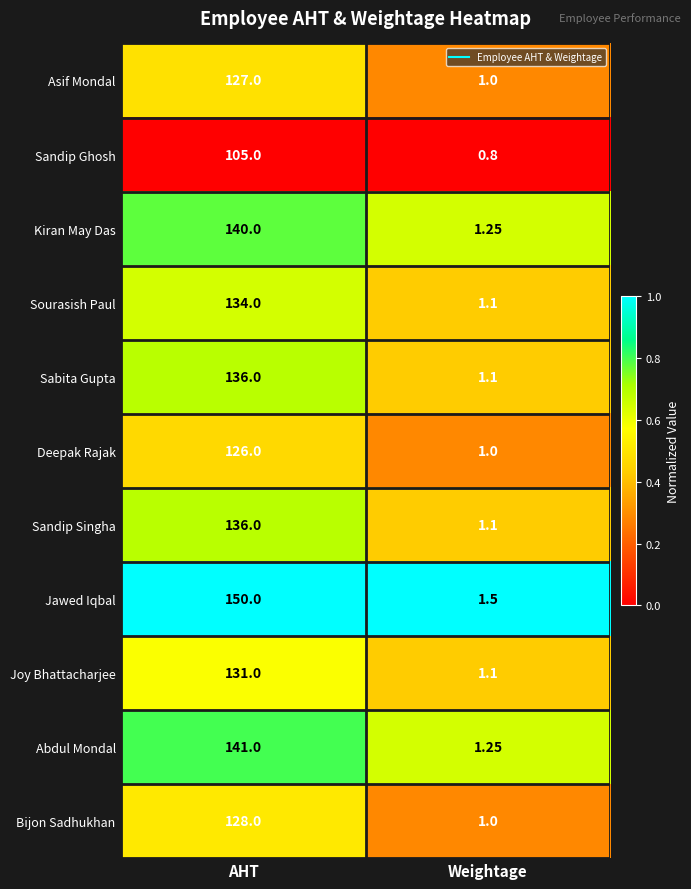

Which category has the lowest value across all series?

Weightage